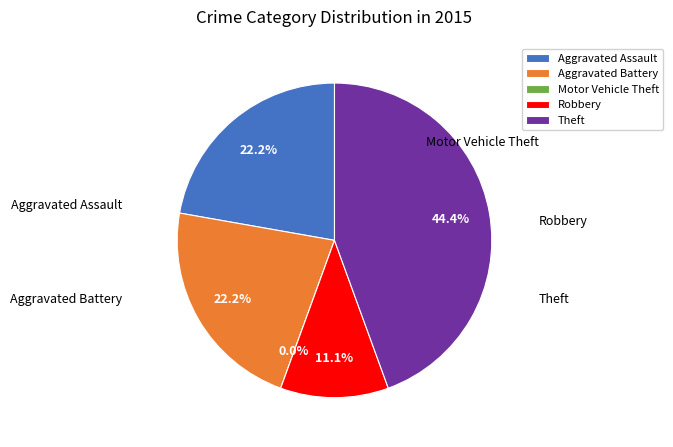

What percentage do Aggravated Battery and Theft together represent?

66.7%